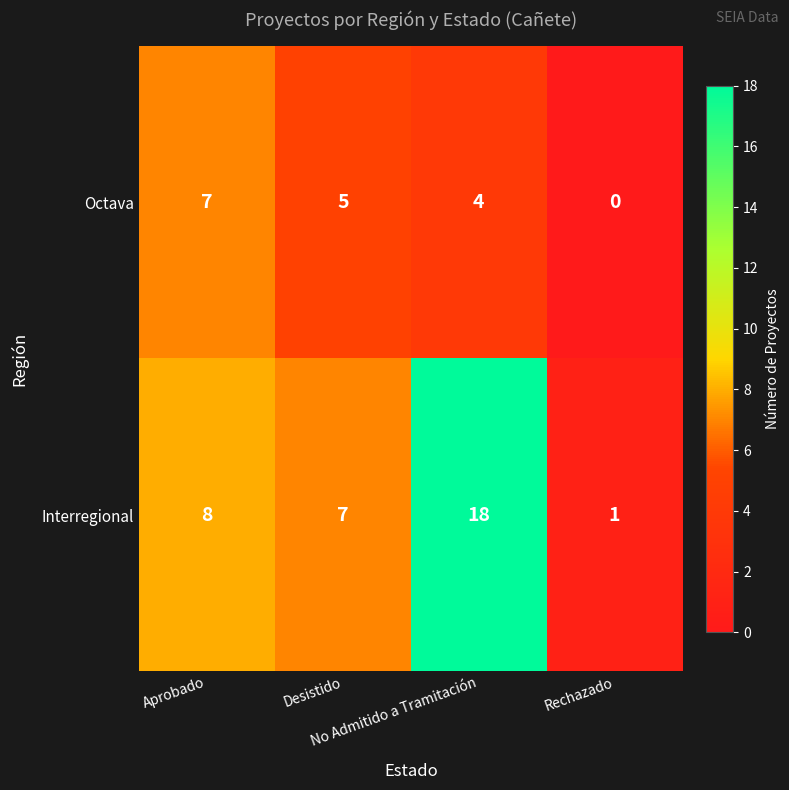

What is the maximum value for Octava?

7